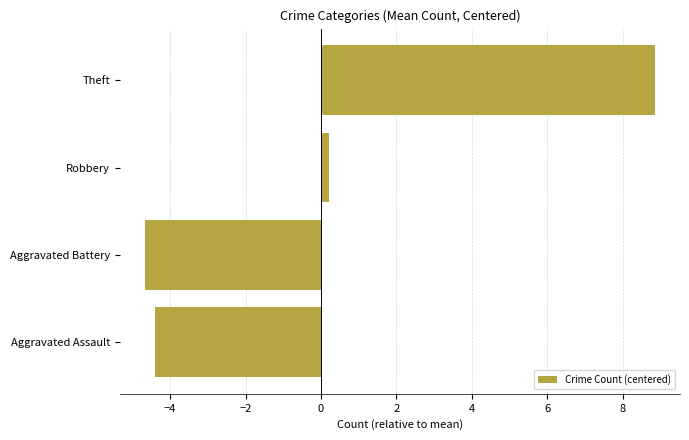

What is the sum of the values at Aggravated Battery and Aggravated Assault?

-9.1